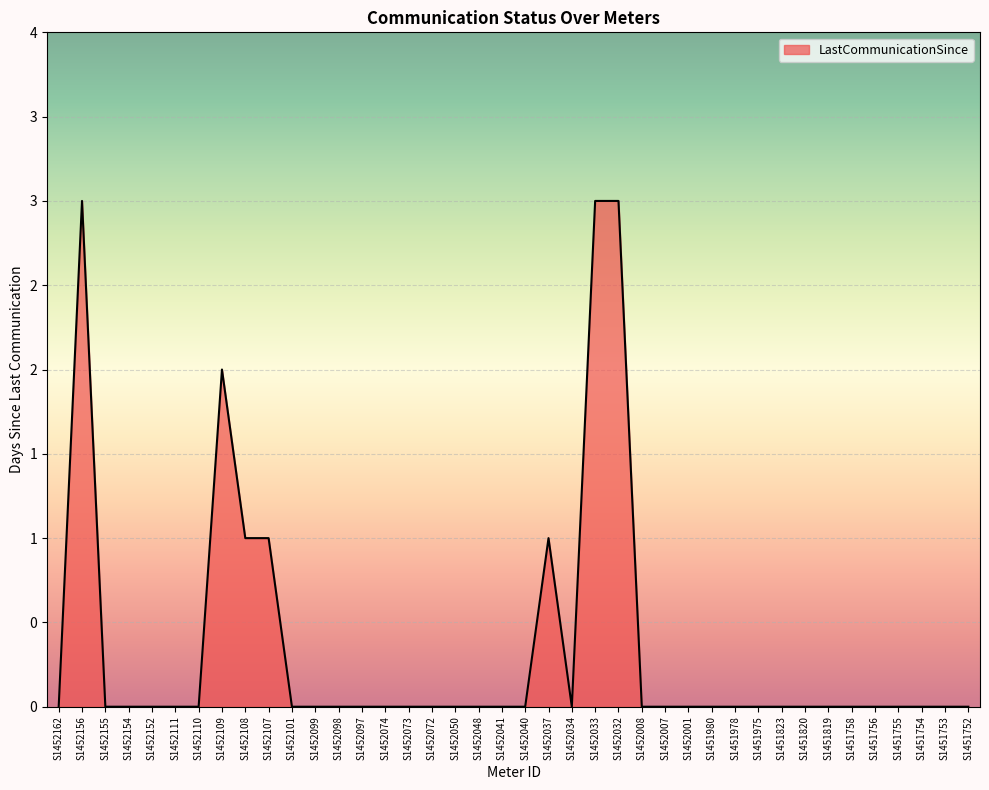

True or false: there are more than 0 points higher than both neighbors.

True